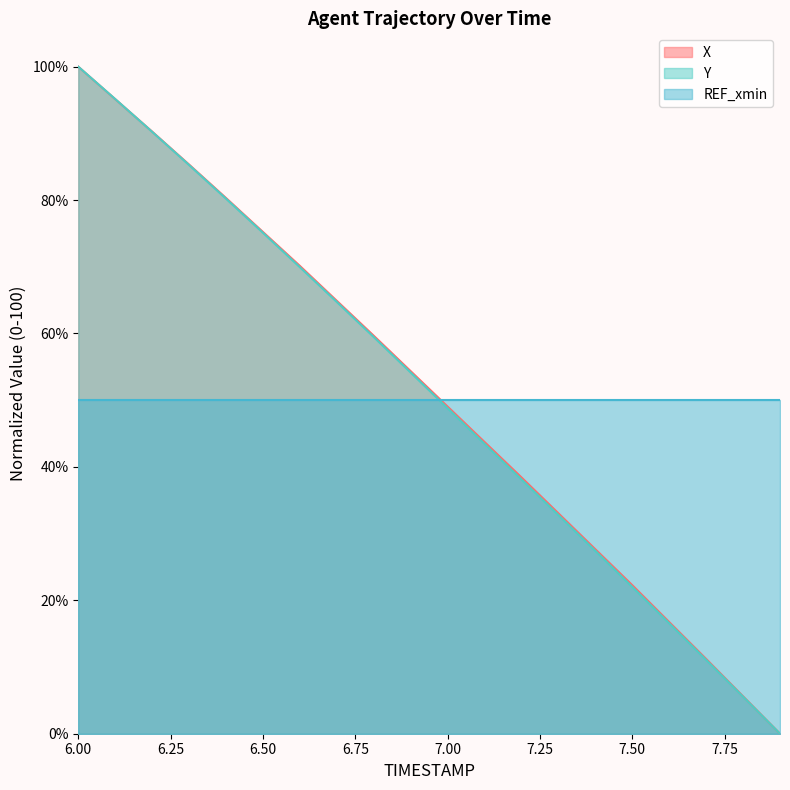

Is it true that X equals 66.5 at 6.1?

False